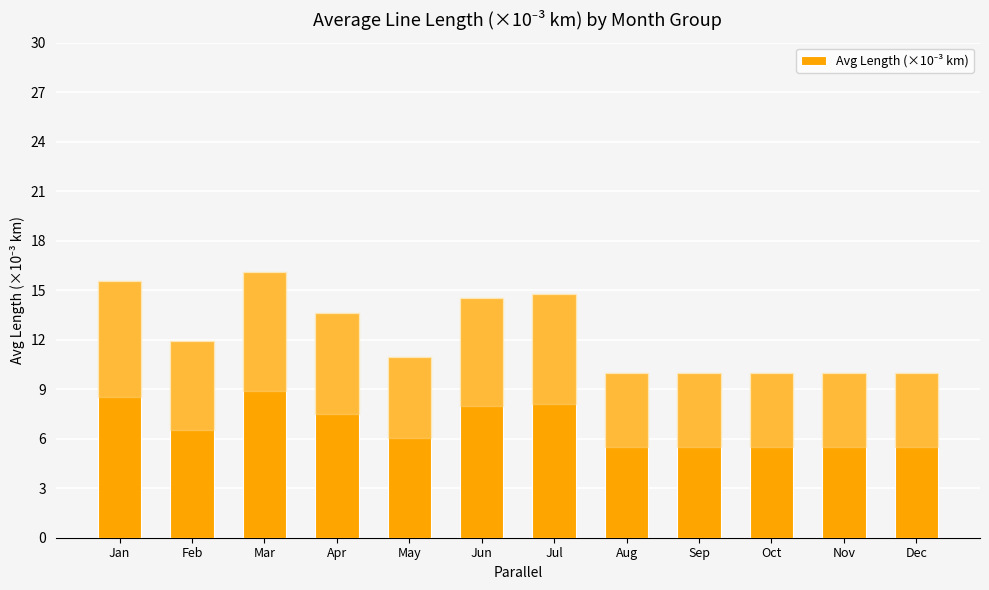

Reading right to left, extract all data points from this chart.

10.0	10.0	10.0	10.0	10.0	14.8	14.5	11.0	13.6	16.1	11.9	15.5